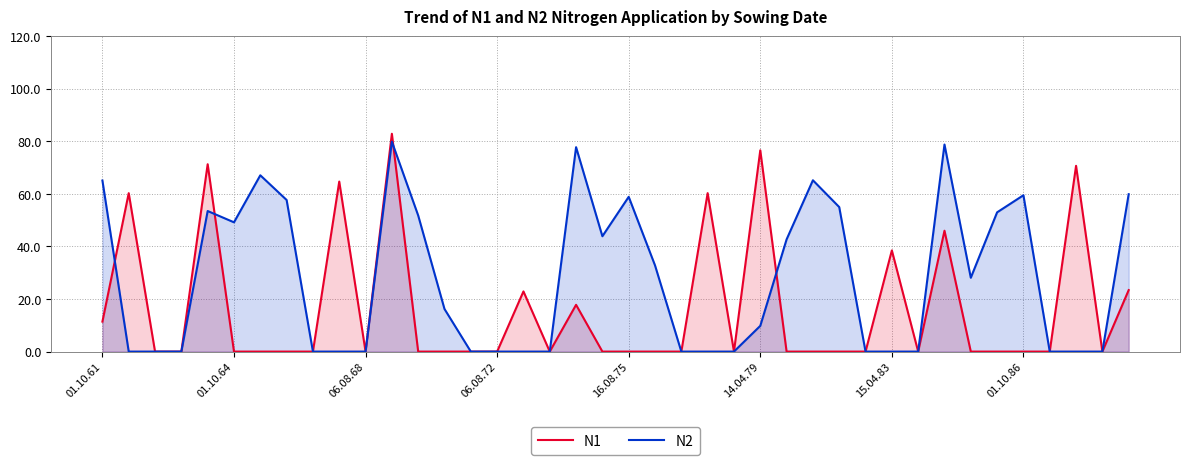

List the series in order of their overall mean, lowest first.

N1, N2